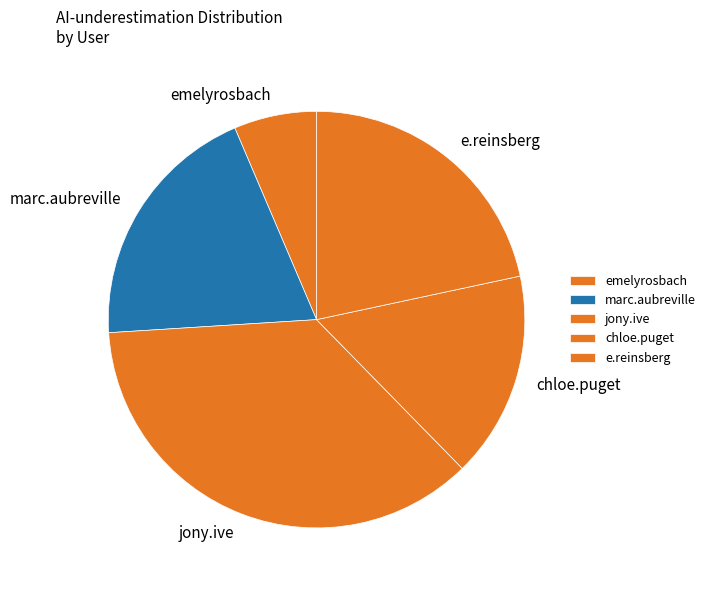

Does any single category account for the majority?

No